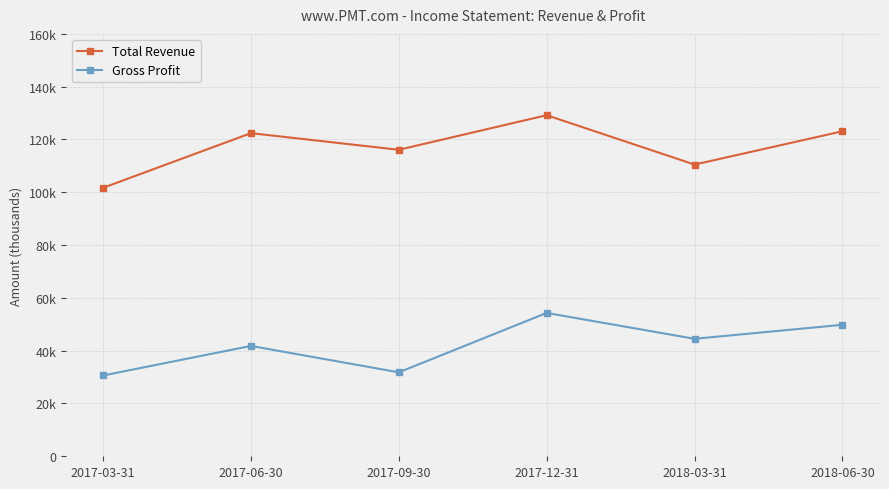

Is this an area chart (filled region under the line)?

No